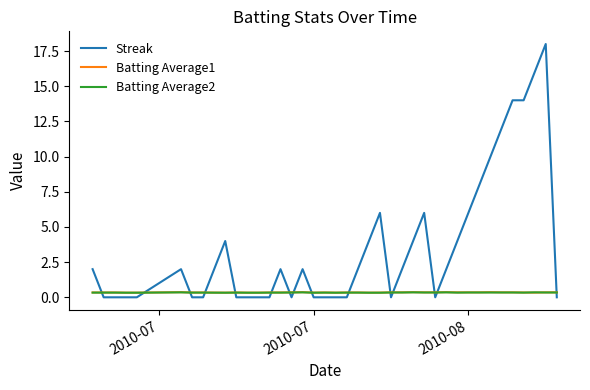

What is the highest value of the Batting Average1 series?

0.4